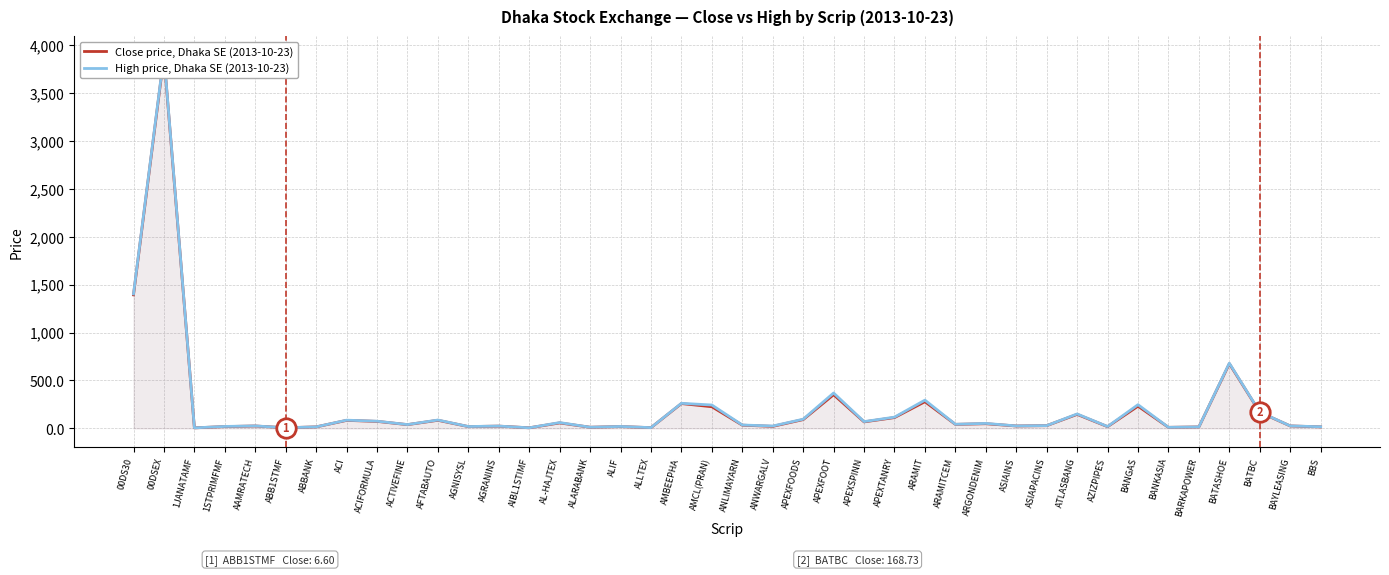

At how many categories does at least one series exceed 2172?

1